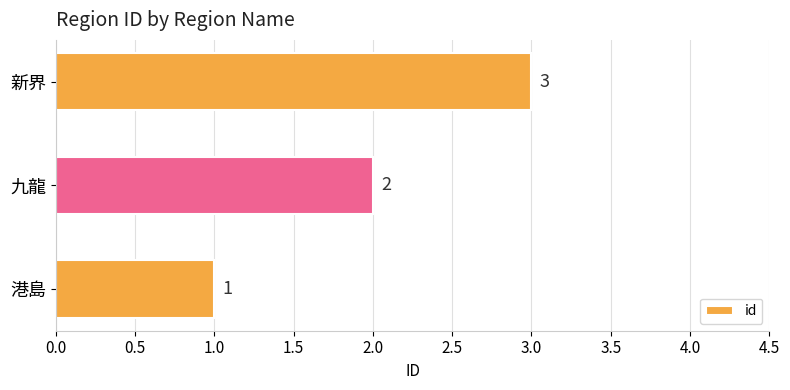

How many values are below 2?

1